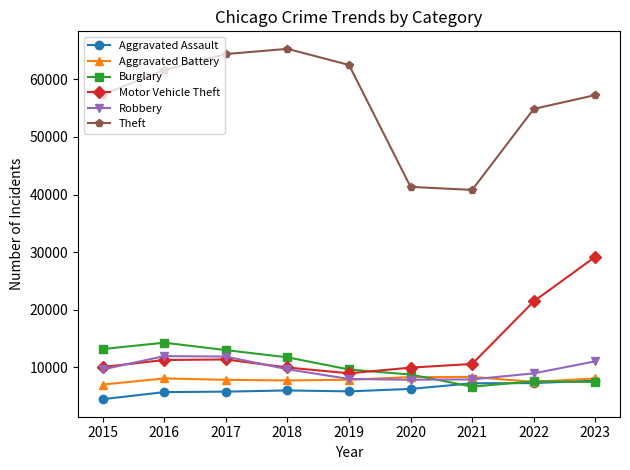

What is the lowest value of the Theft series?

40809